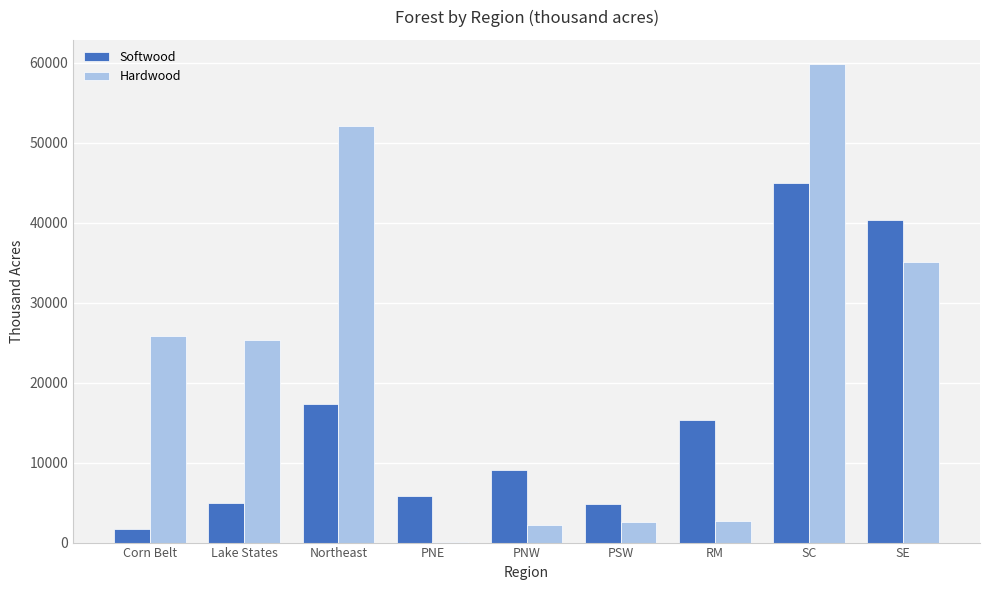

Does the chart contain stacked bars?

No